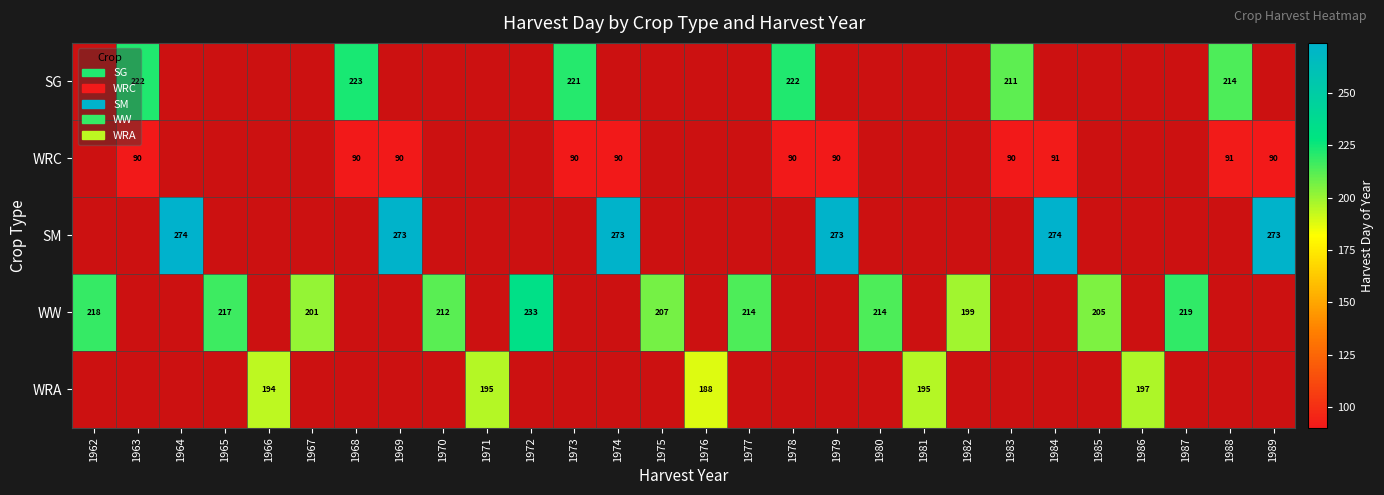

What is the maximum value shown in the chart?

274.0